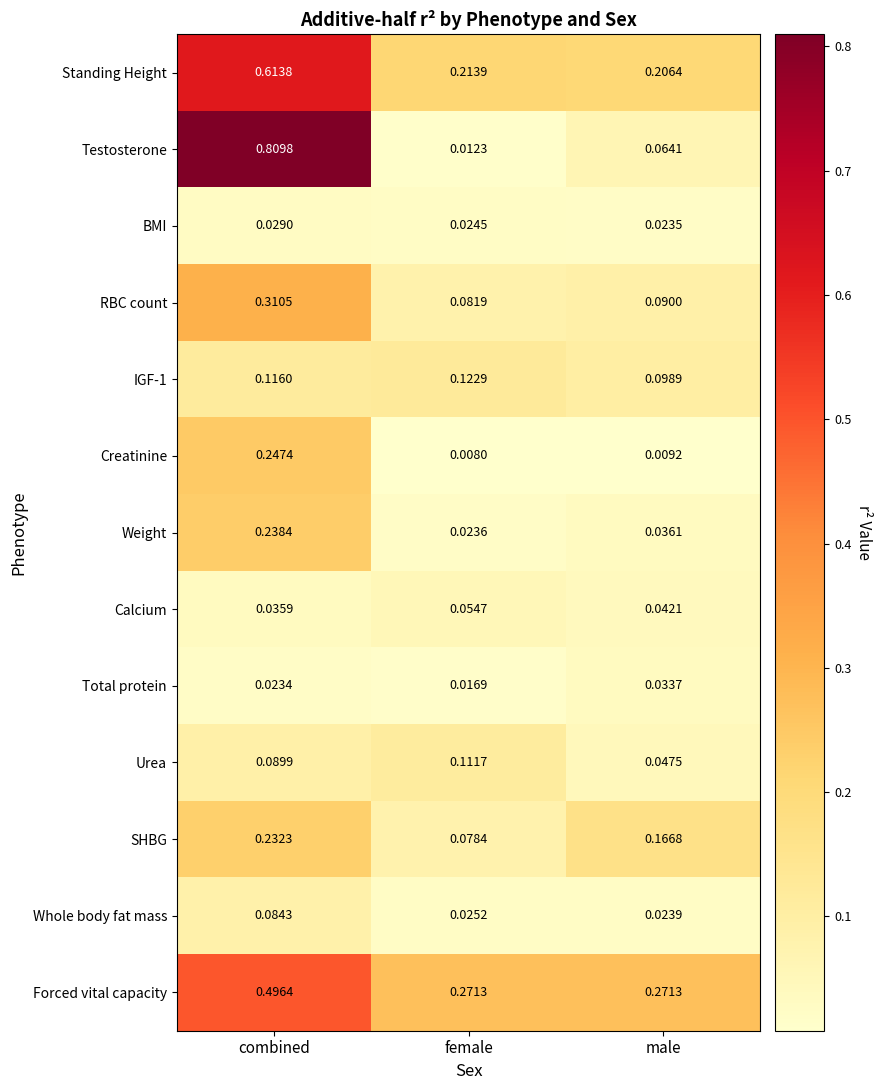

Which series has the largest range (max minus min)?

Testosterone